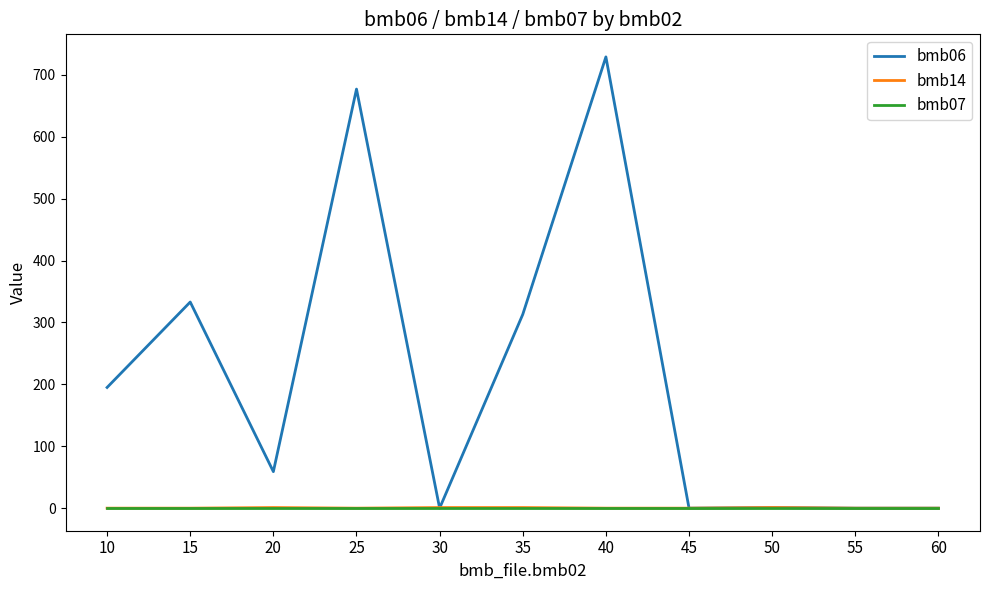

The value of bmb06 at 10 is 195.0. True or false?

True